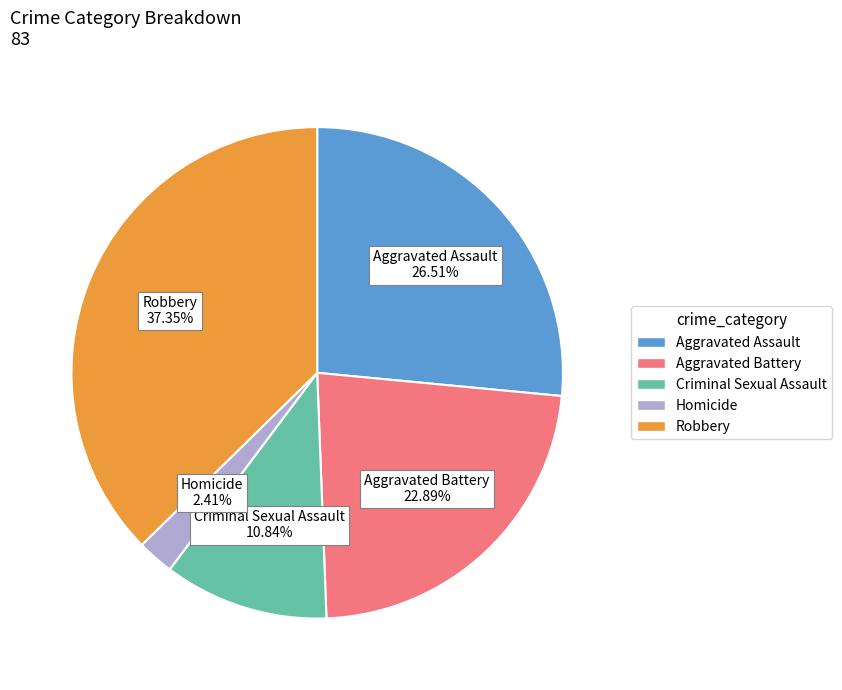

Is the sum of Criminal Sexual Assault and Aggravated Assault greater than half?

No